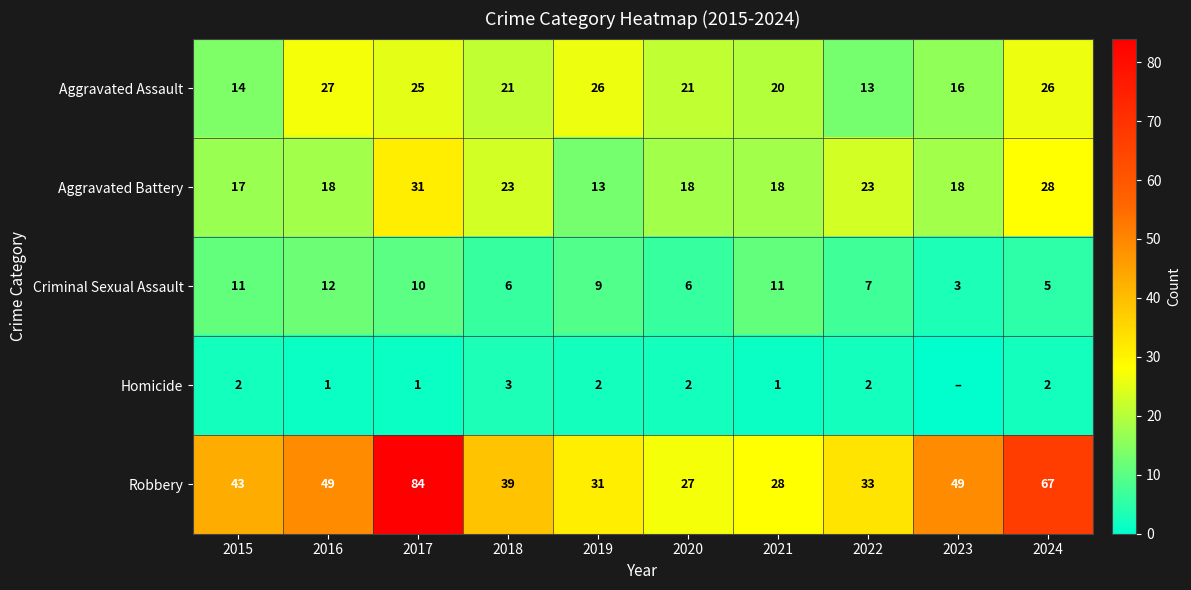

At which label does Criminal Sexual Assault first exceed 9?

2015